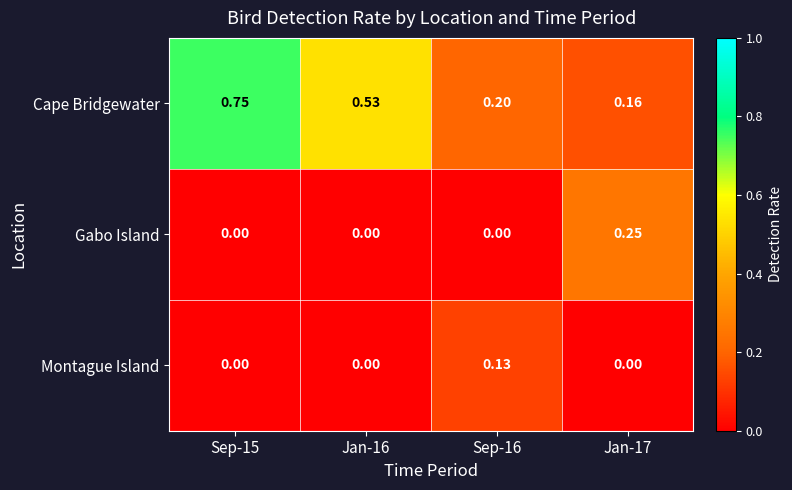

Which series has the largest total across all categories?

Cape Bridgewater